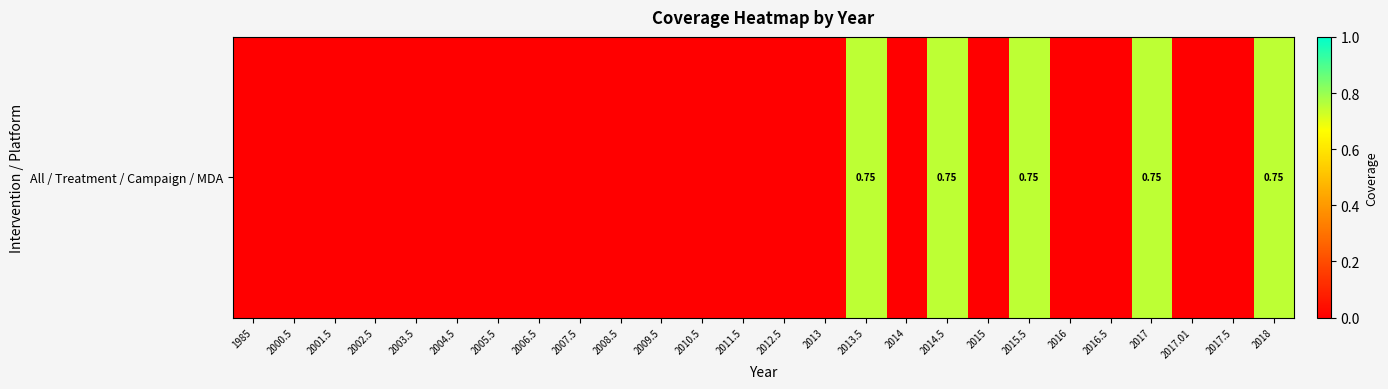

The chart shows a value of 0.0 at 2004.5. True or false?

True